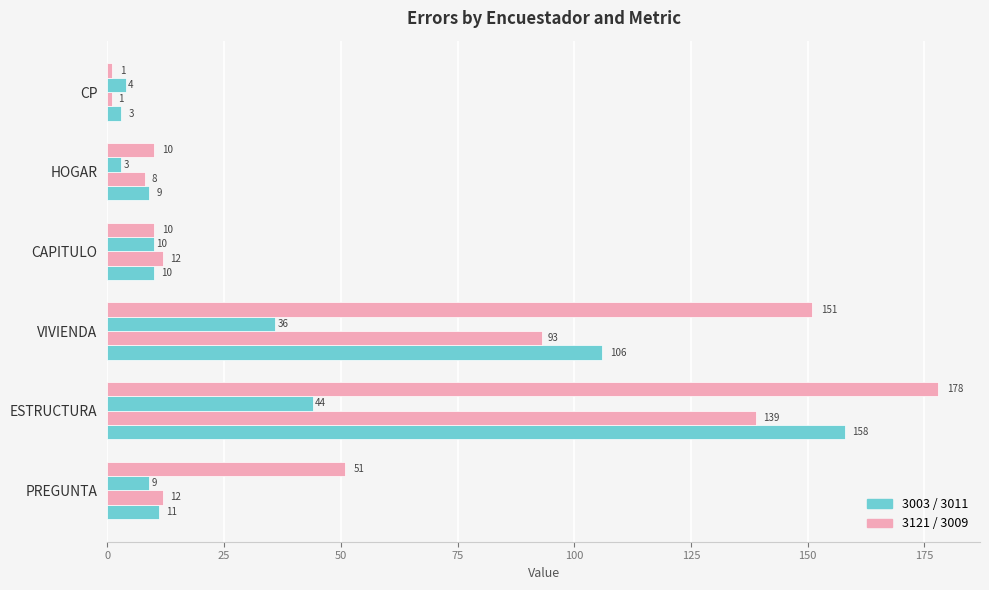

How many categories are shown in the chart?

6